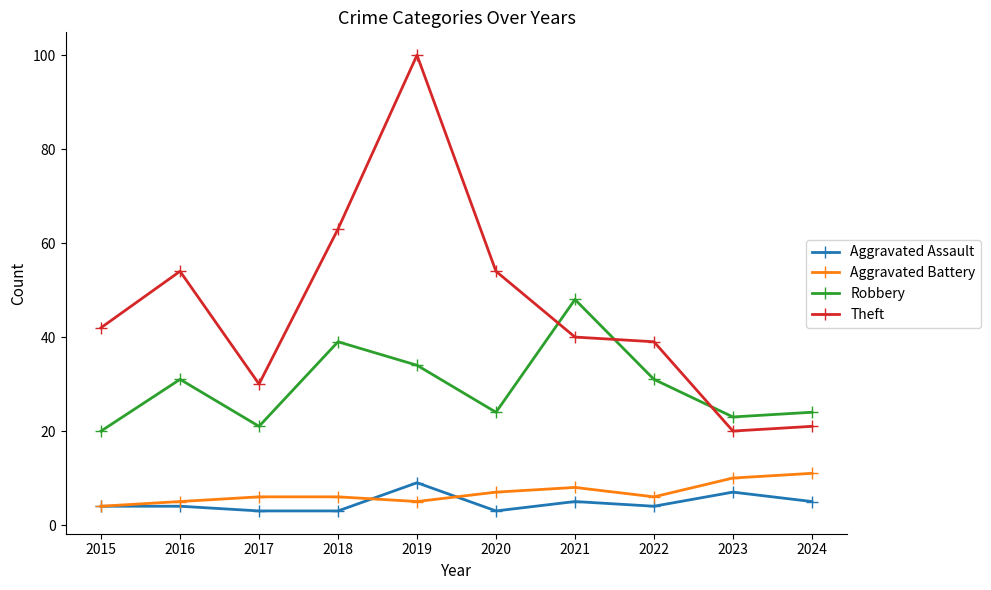

Reading right to left, what are all the values shown in this chart?

Aggravated Assault: 5	7	4	5	3	9	3	3	4	4
Aggravated Battery: 11	10	6	8	7	5	6	6	5	4
Robbery: 24	23	31	48	24	34	39	21	31	20
Theft: 21	20	39	40	54	100	63	30	54	42